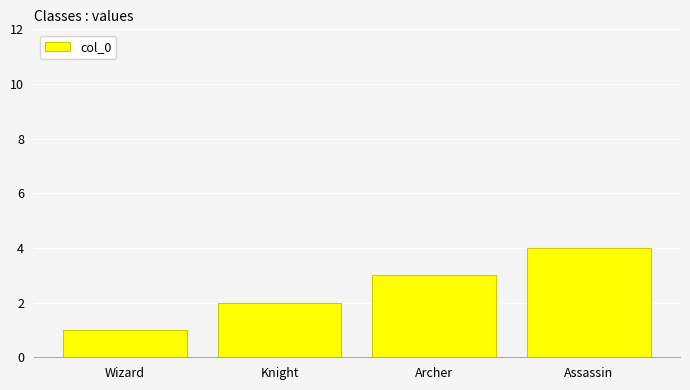

What position from the right is Archer?

2